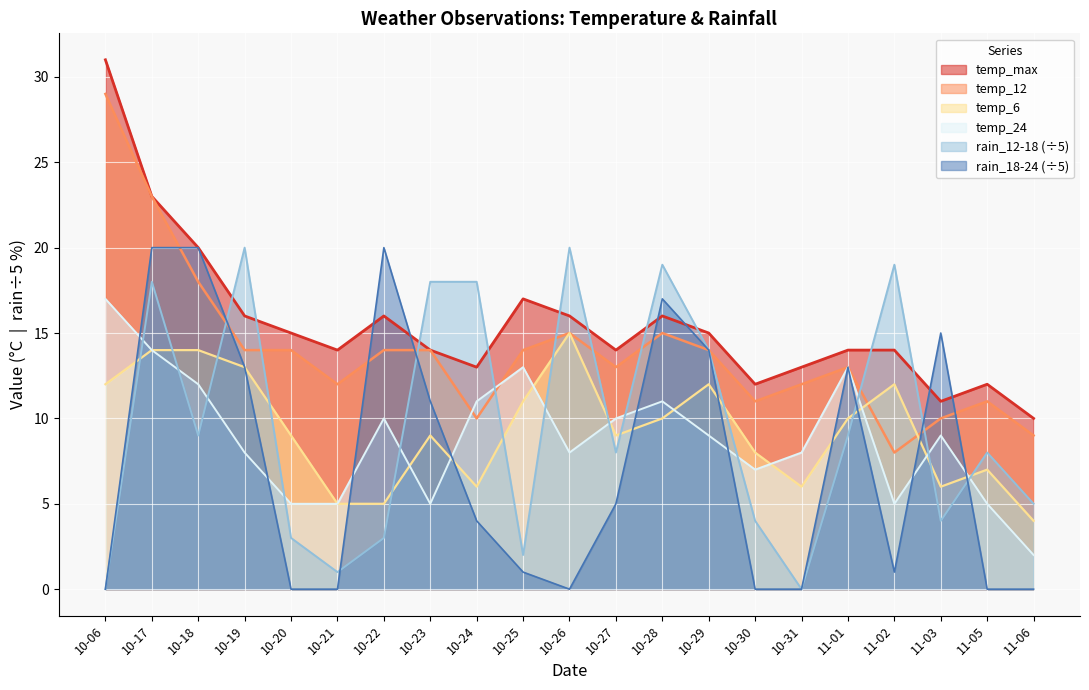

Is the value of temp_24 at 11-06 greater than the value of temp_max at 10-18?

No